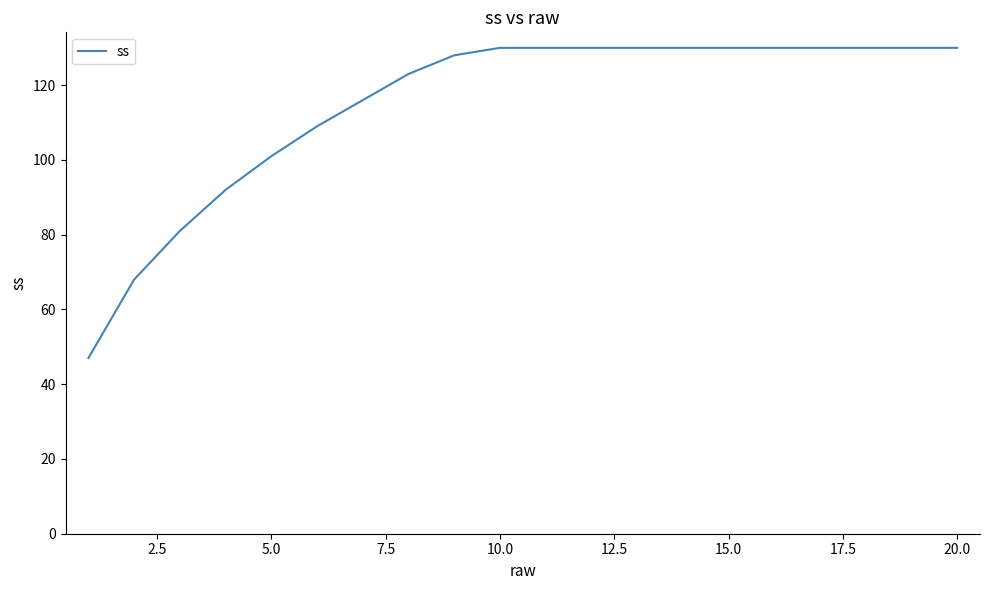

What is the maximum value shown in the chart?

130